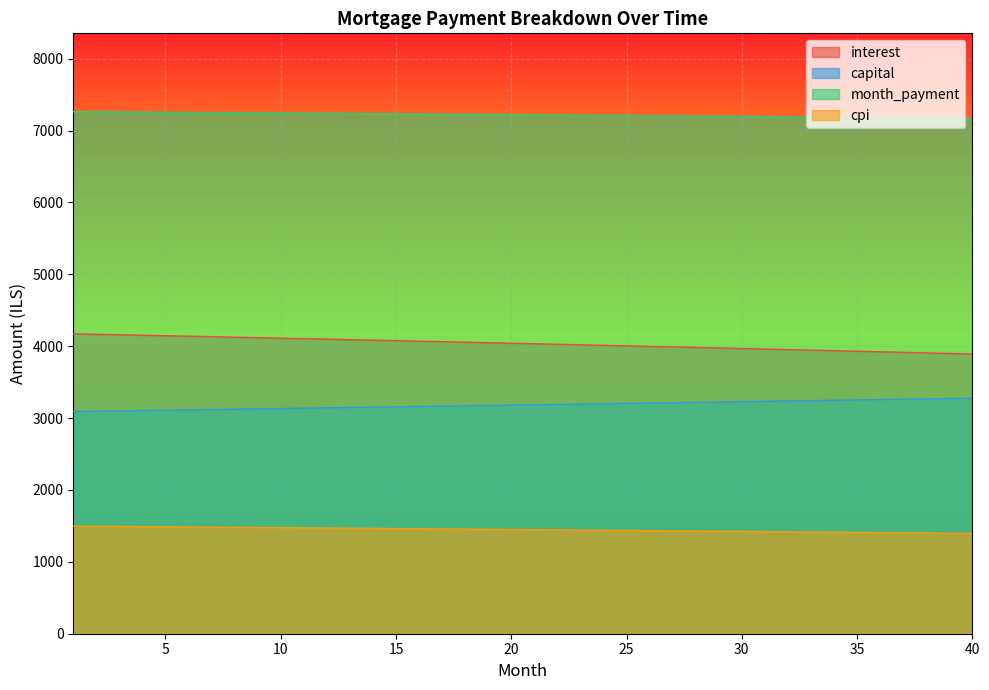

List the series in order of their peak value, highest first.

month_payment, interest, capital, cpi